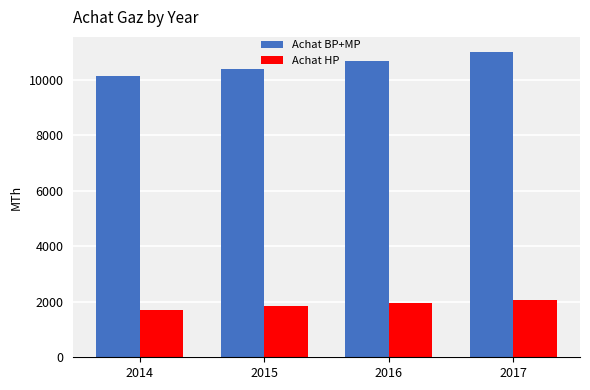

True or false: Achat HP has a value of 2711.4 at 2016.

False